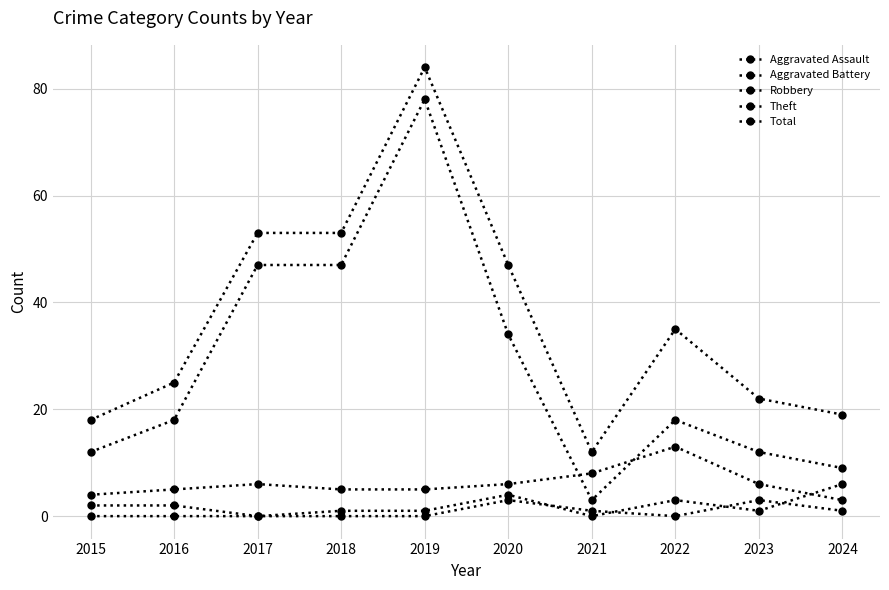

Reading left to right, transcribe all the data shown in this chart.

Aggravated Assault: 0	0	0	0	0	3	1	0	3	1
Aggravated Battery: 2	2	0	1	1	4	0	3	1	6
Robbery: 4	5	6	5	5	6	8	13	6	3
Theft: 12	18	47	47	78	34	3	18	12	9
Total: 18	25	53	53	84	47	12	35	22	19